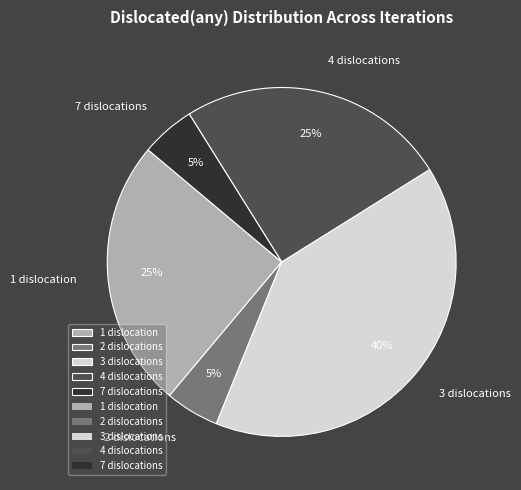

The 4 dislocations slice represents 18% of the pie. True or false?

False